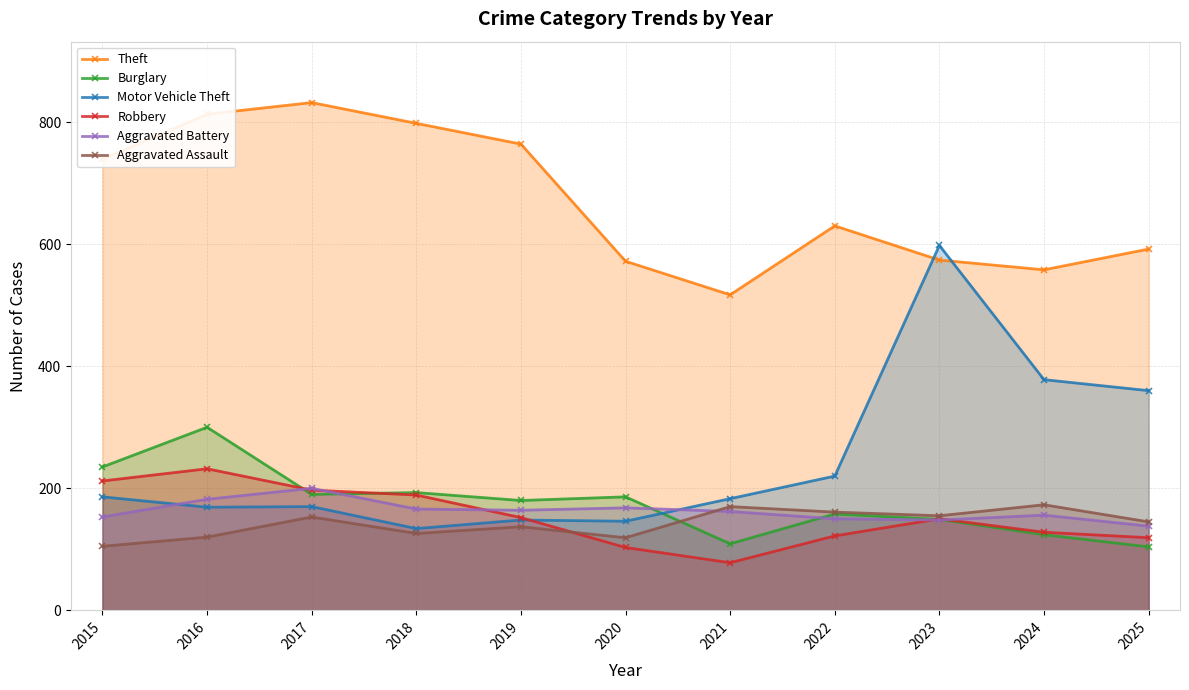

What is the highest value of the Aggravated Battery series?

200